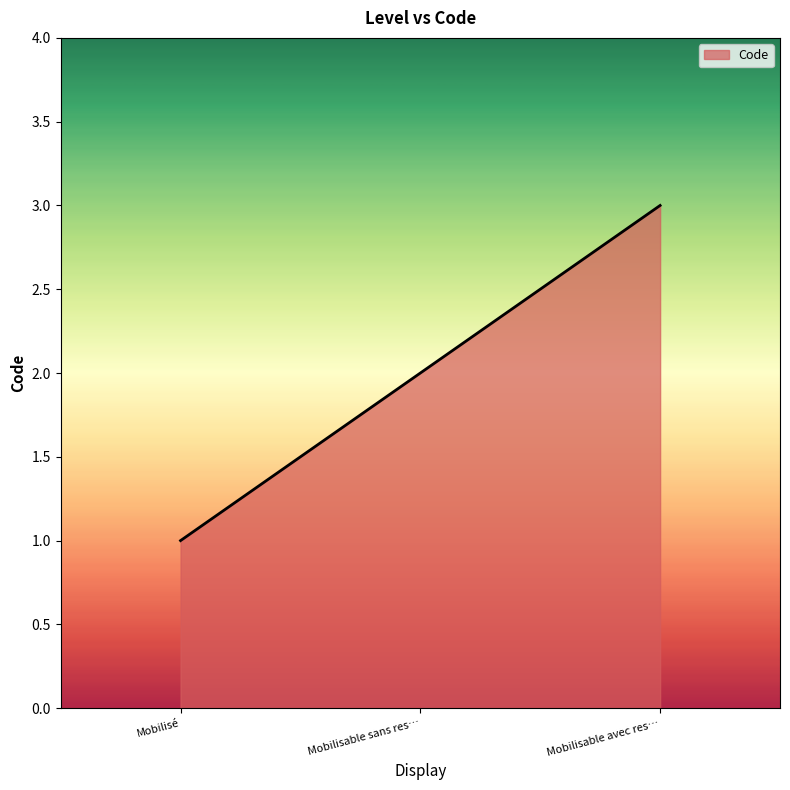

What value does the data have at Mobilisé?

1